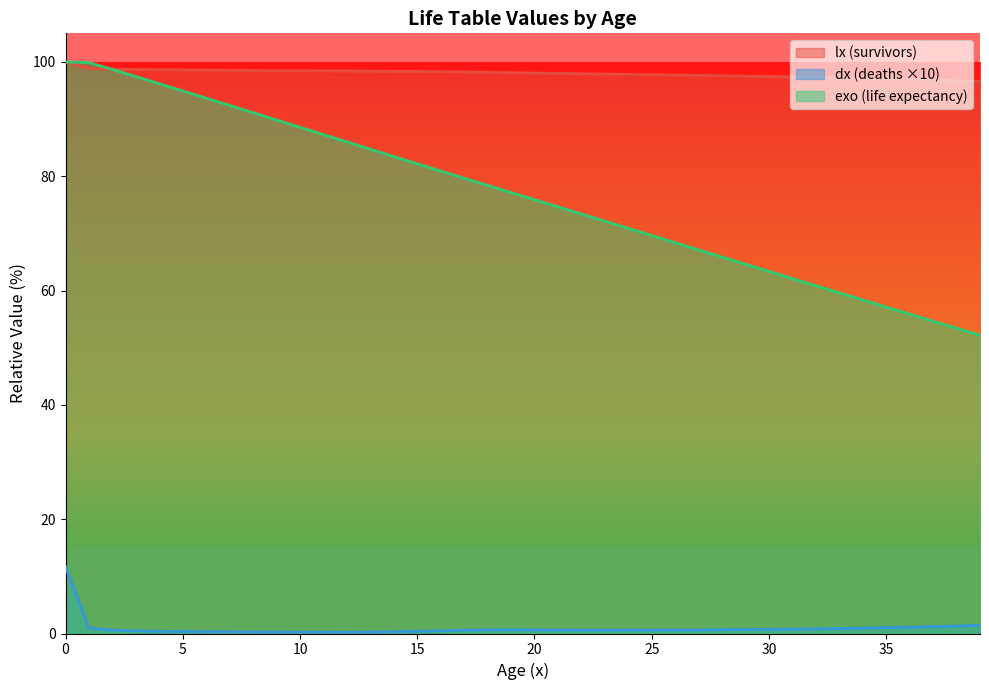

Between 13 and 20, which series saw the biggest shift?

exo